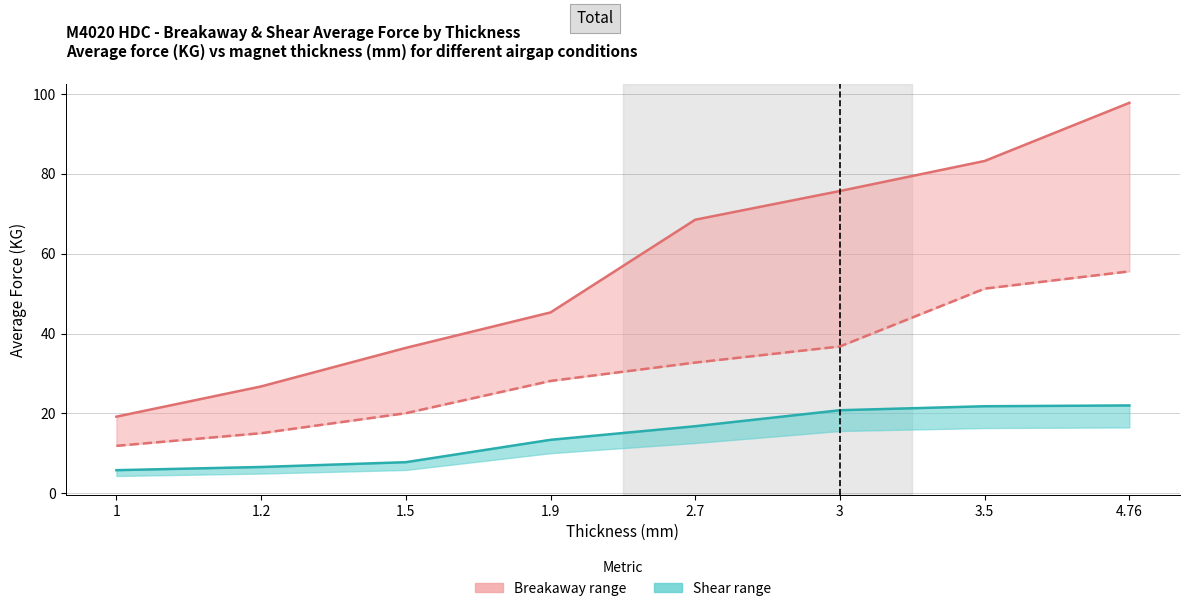

How many lines are shown in the chart?

2